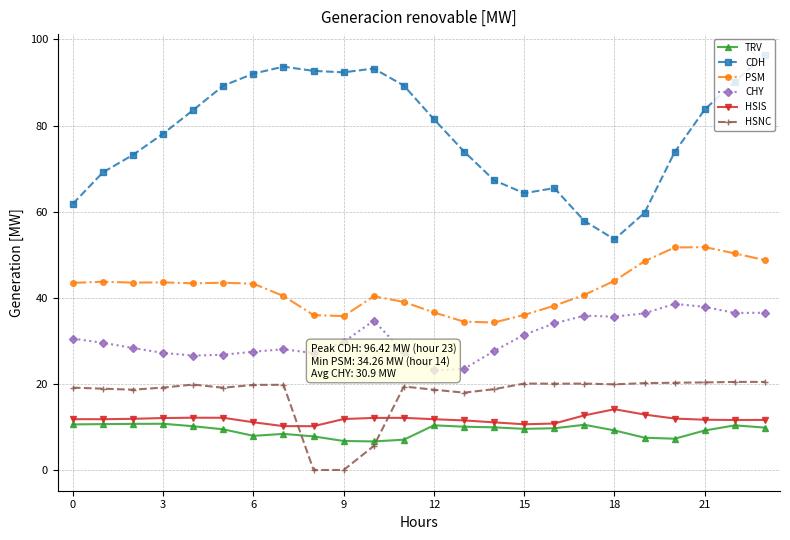

True or false: HSIS has a value of 4.2 at 18.

False